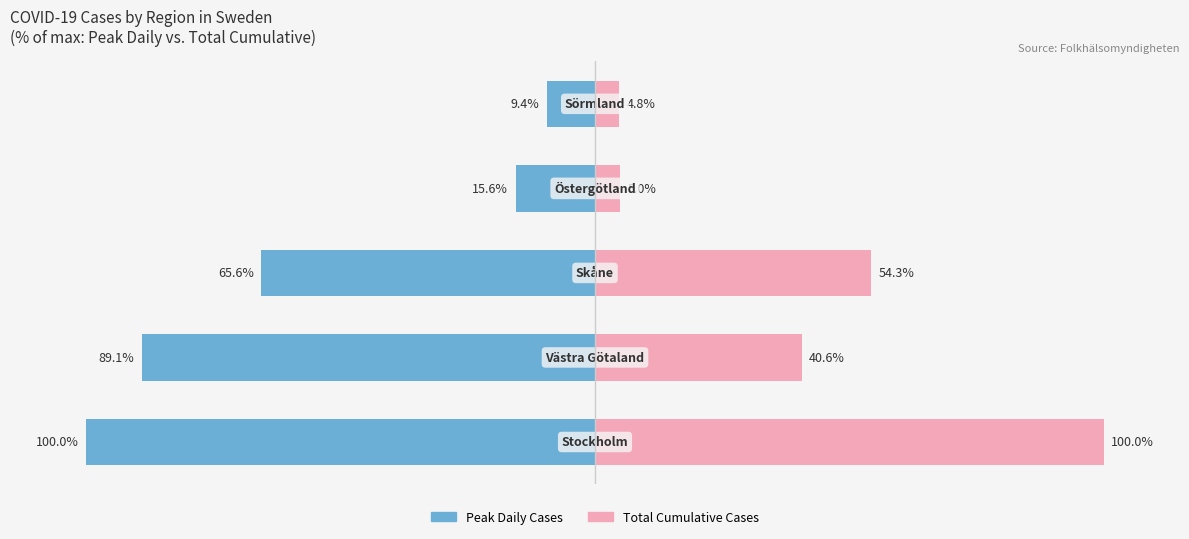

True or false: Peak Daily Cases has a value of -100.0 at 0.

True